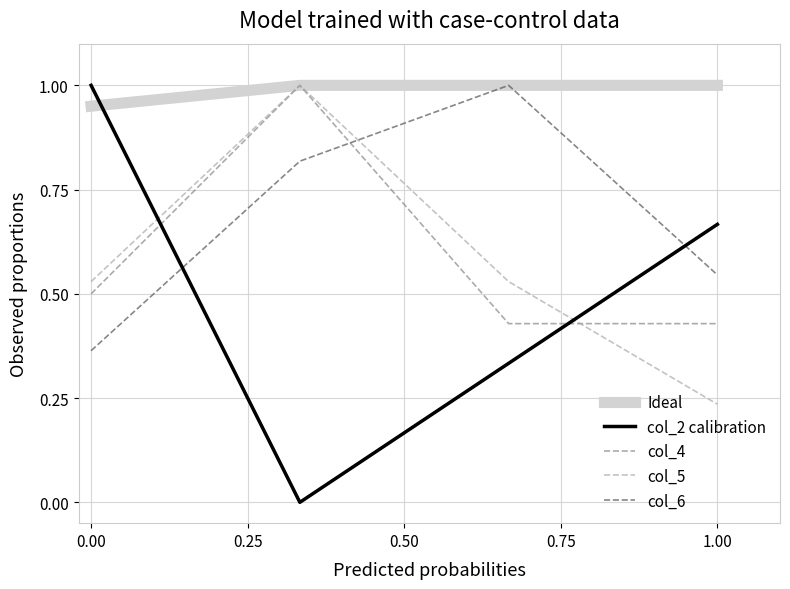

True or false: col_2 calibration and col_5 intersect in this chart.

True